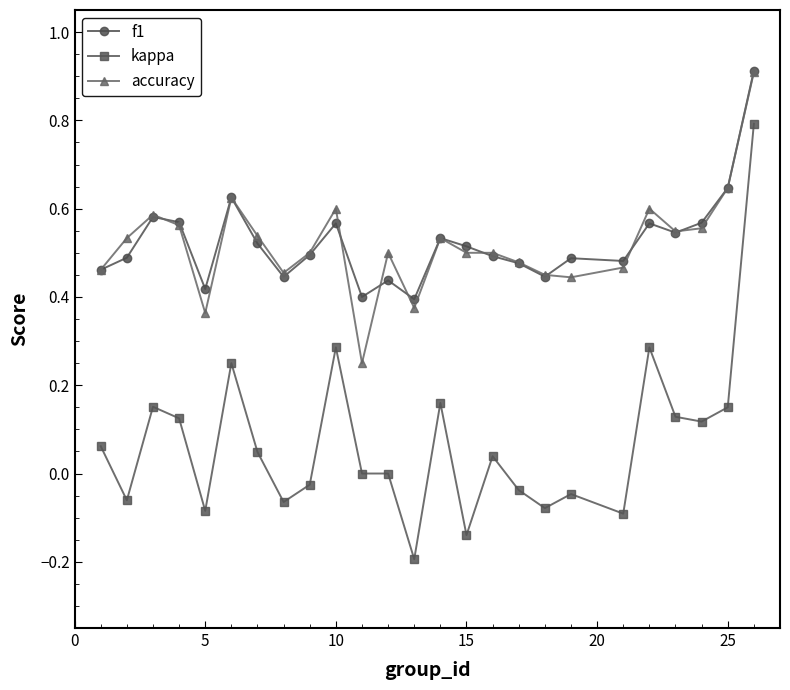

True or false: kappa and accuracy intersect in this chart.

False